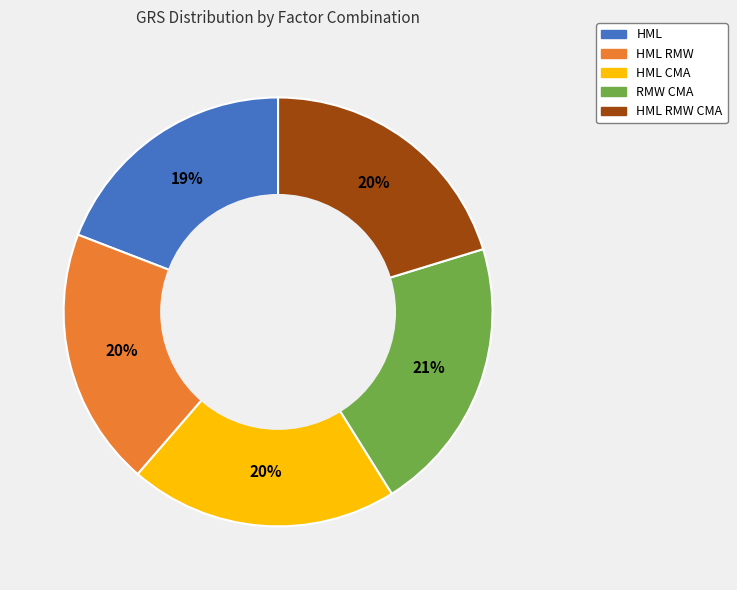

To the nearest percent, what is the average slice percentage?

20%